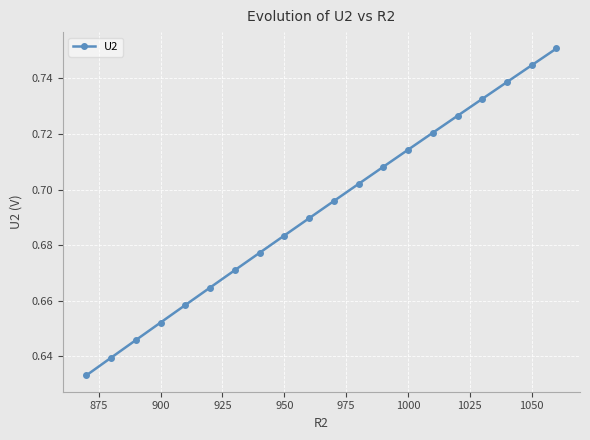

What is the sum of all values?

13.8